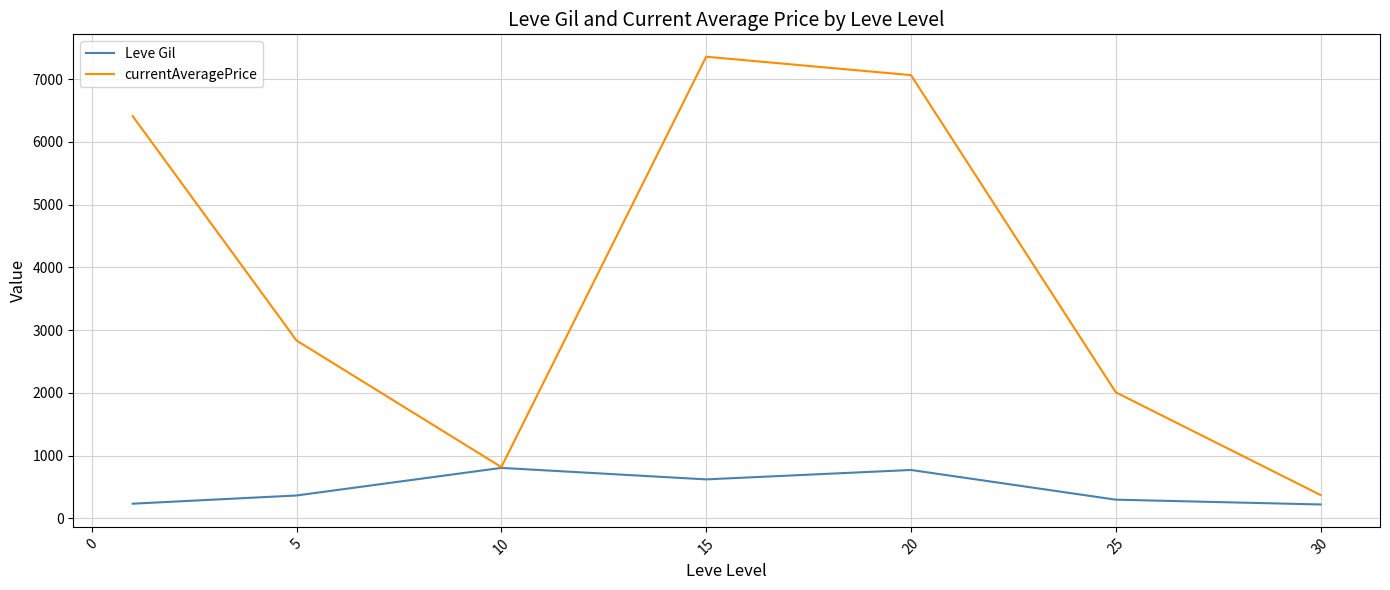

List the series in order of their peak value, highest first.

currentAveragePrice, Leve Gil